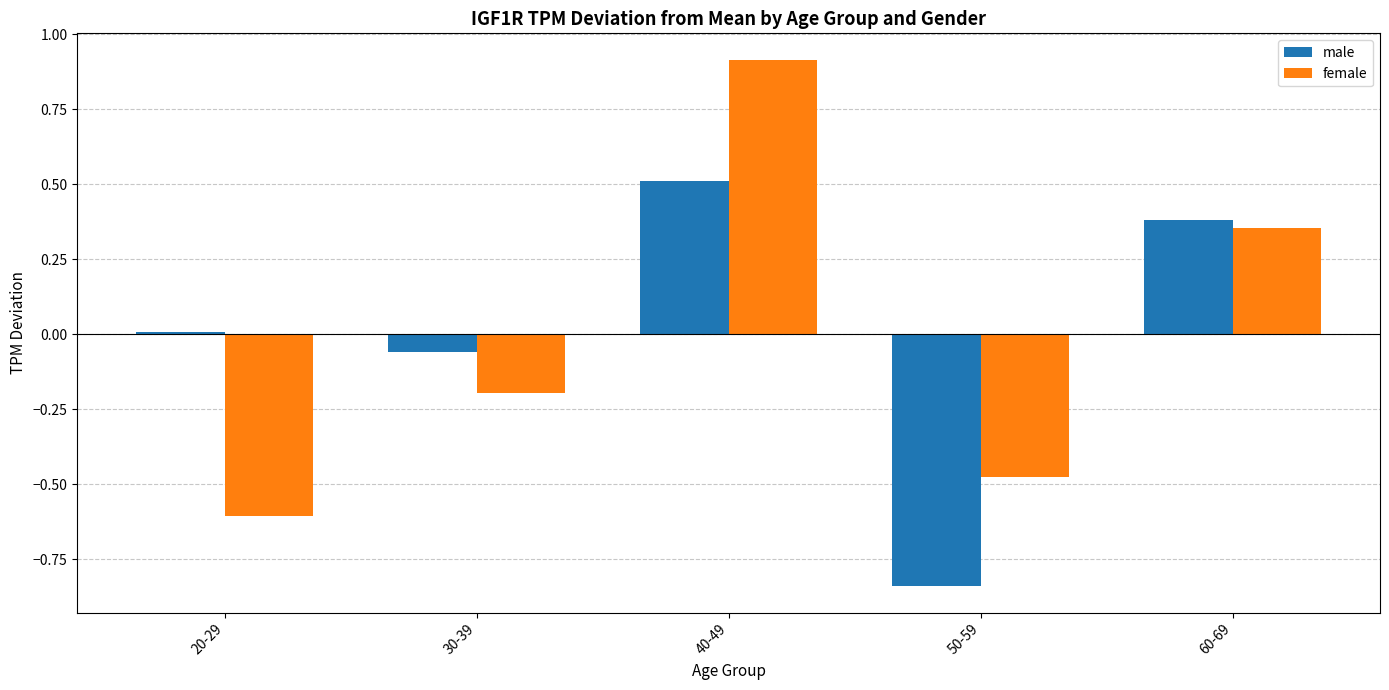

At which label is female closest to 0?

30-39